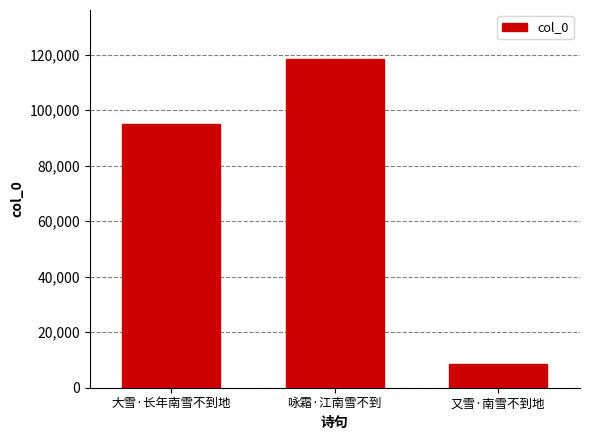

What is the difference between the values at 又雪·南雪不到地 and 大雪·长年南雪不到地?

86670